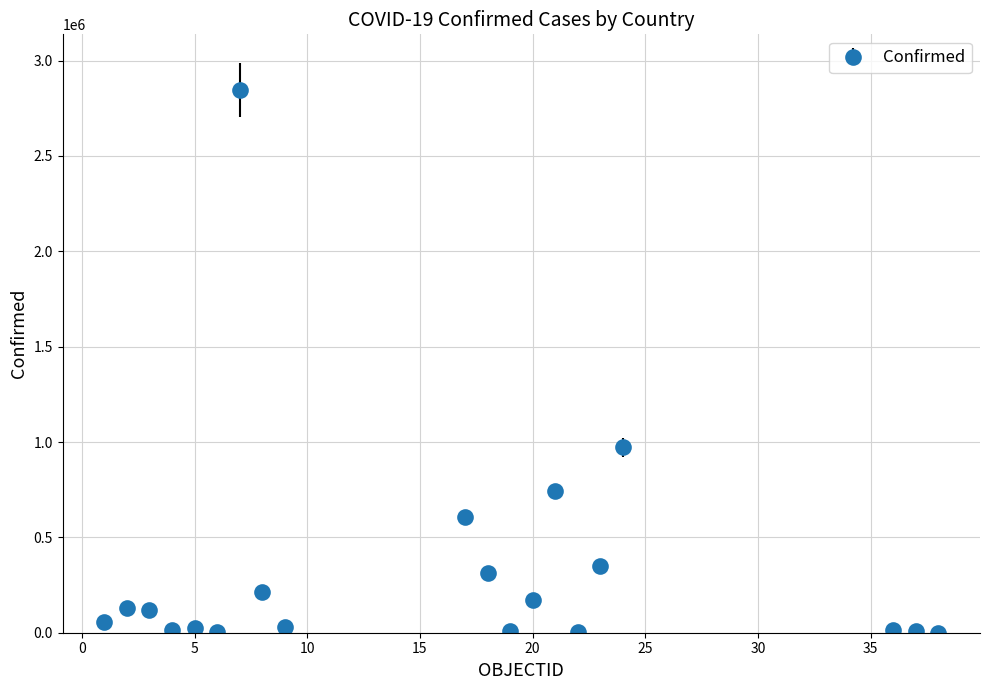

What is the difference between the maximum and minimum values?

2844854